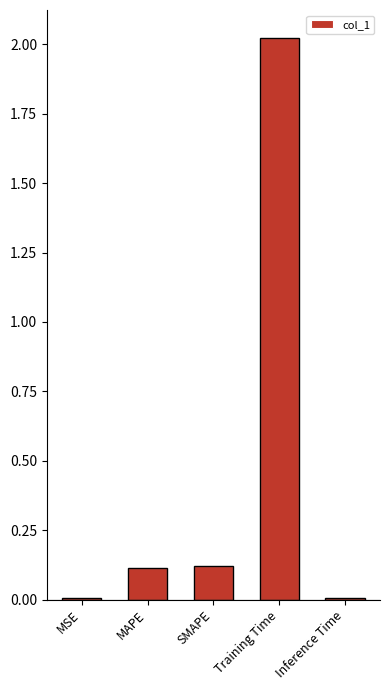

Where is the data nearest to the value 1?

SMAPE